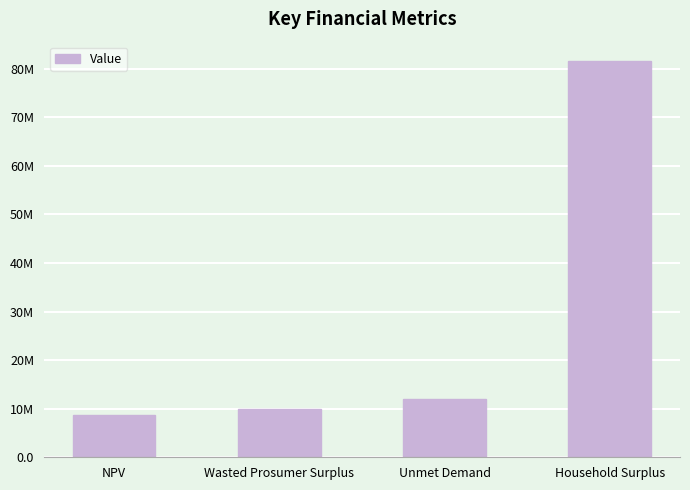

List the labels in order of value, smallest first.

NPV, Wasted Prosumer Surplus, Unmet Demand, Household Surplus